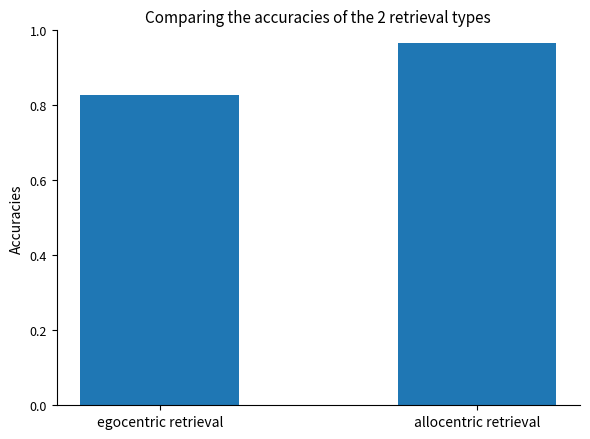

Which label corresponds to the largest value in the chart?

allocentric retrieval